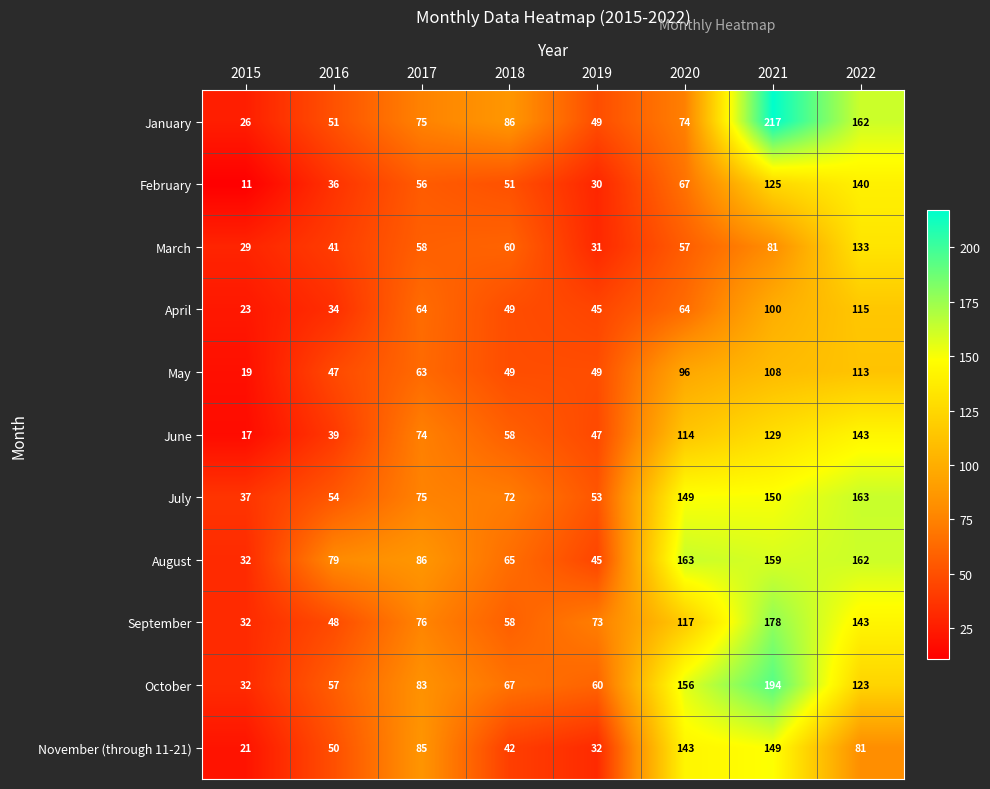

What is the maximum value for September?

178